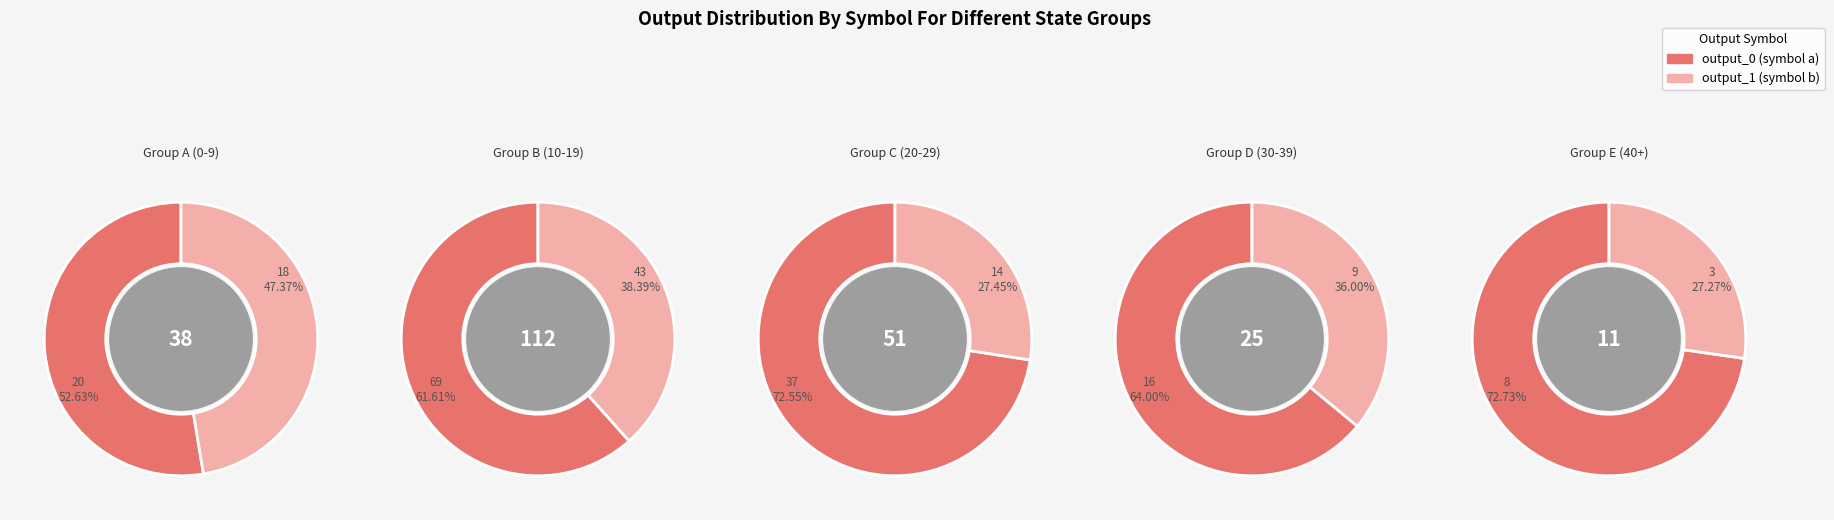

Between state_0 and state_3, which is larger?

state_0